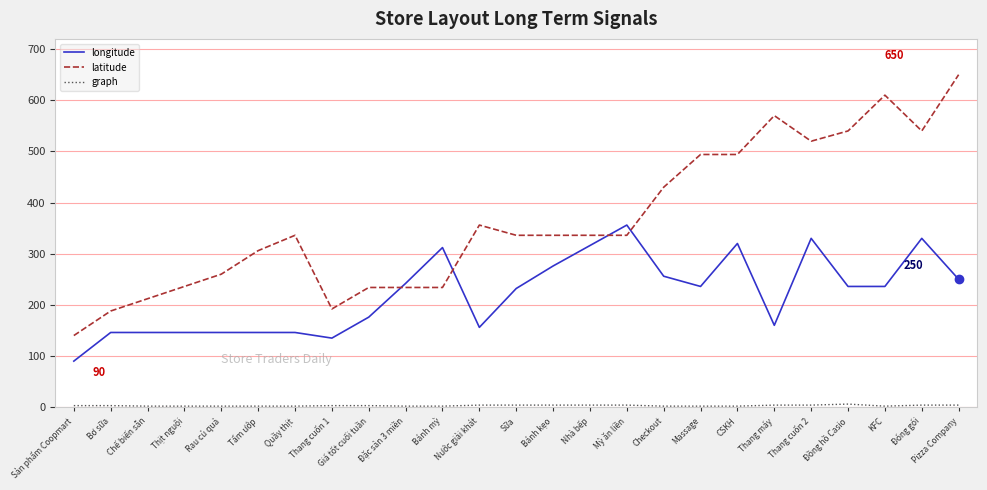

True or false: longitude and latitude intersect in this chart.

True